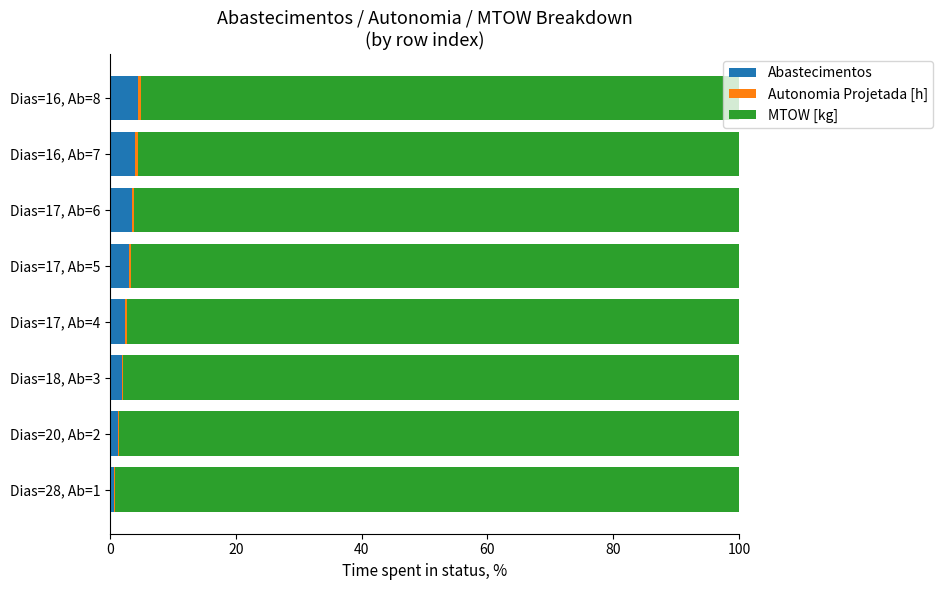

What is the maximum value for Abastecimentos?

4.5